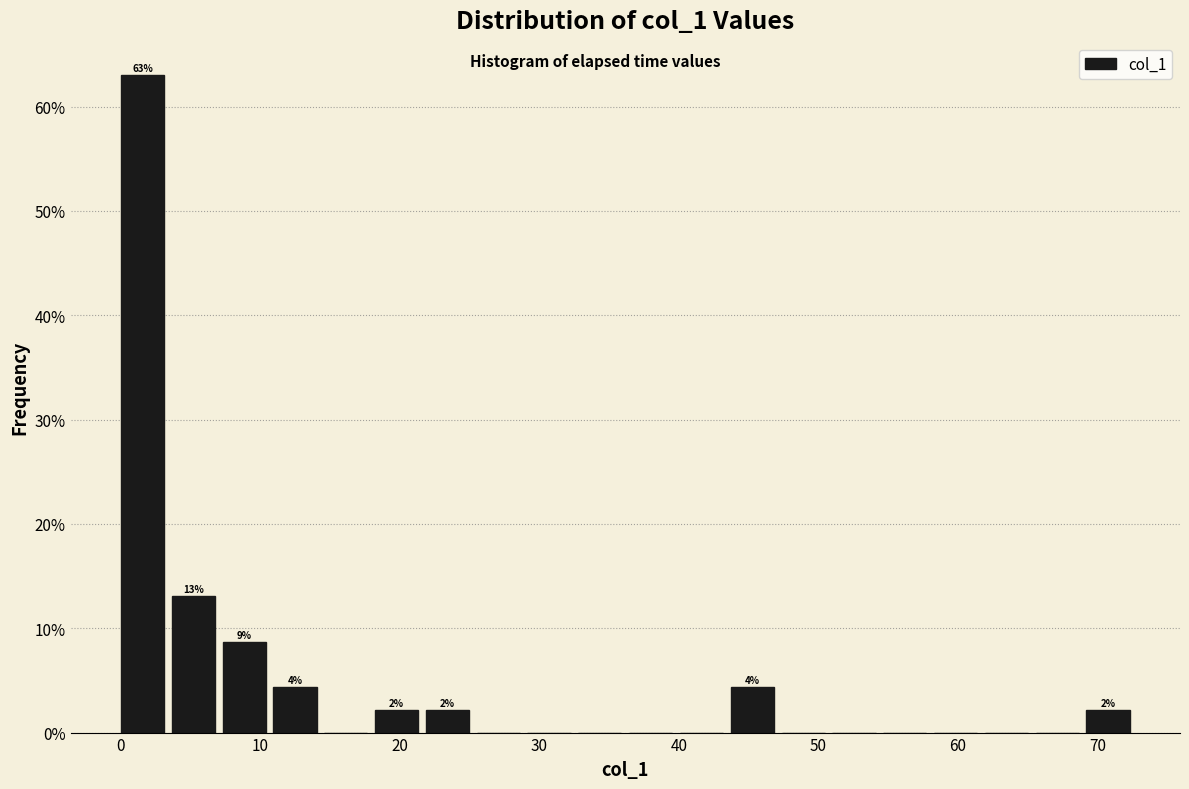

Read against the x-axis, roughly where is the centre of the tallest bar?

2